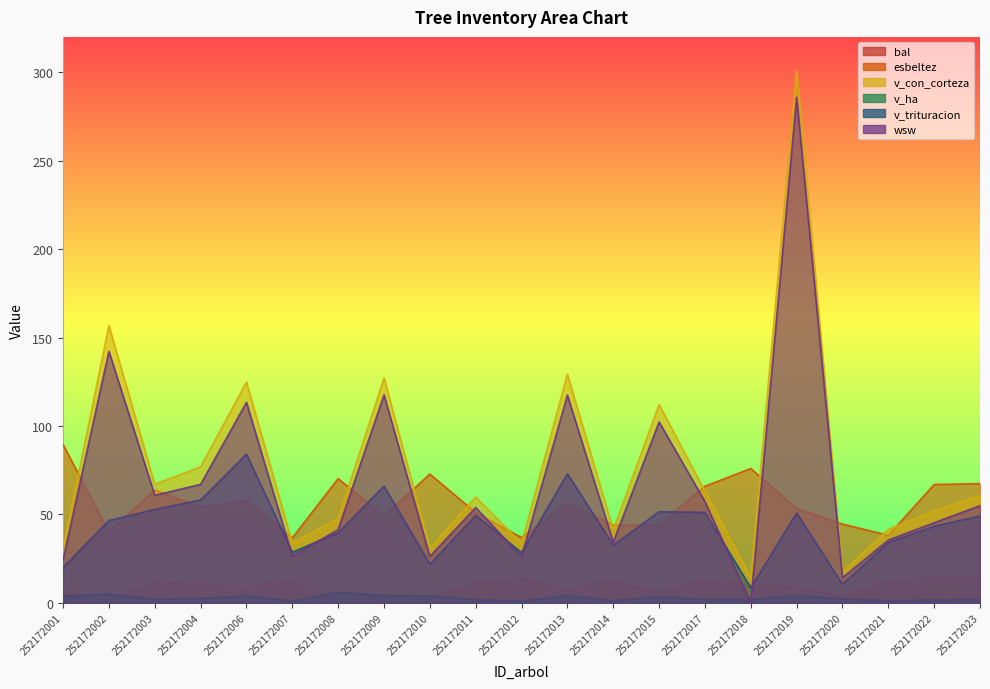

The value of bal at 252172022 is 15.0. True or false?

True